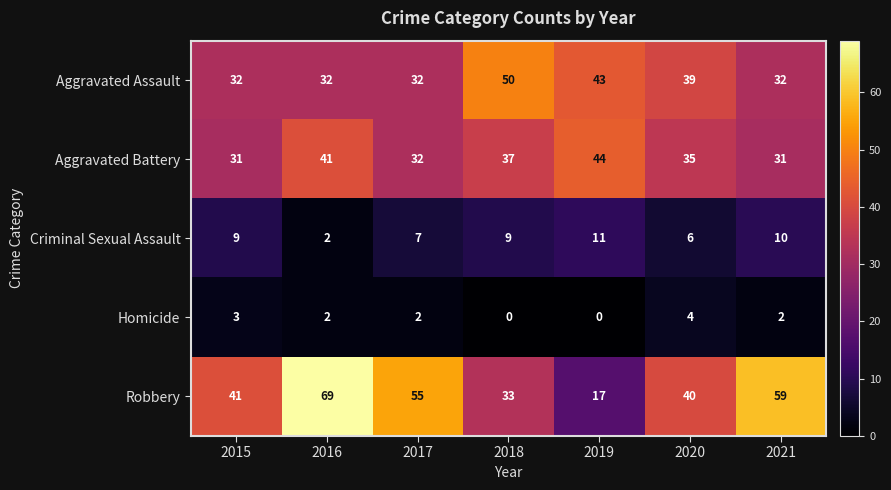

How many categories are shown in the chart?

7